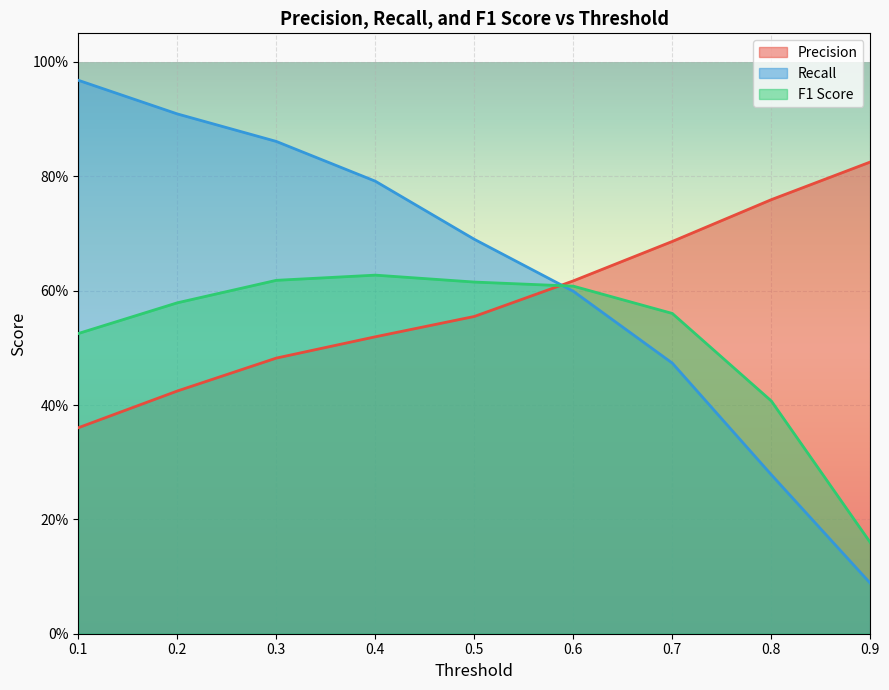

What is the smallest value displayed?

0.1